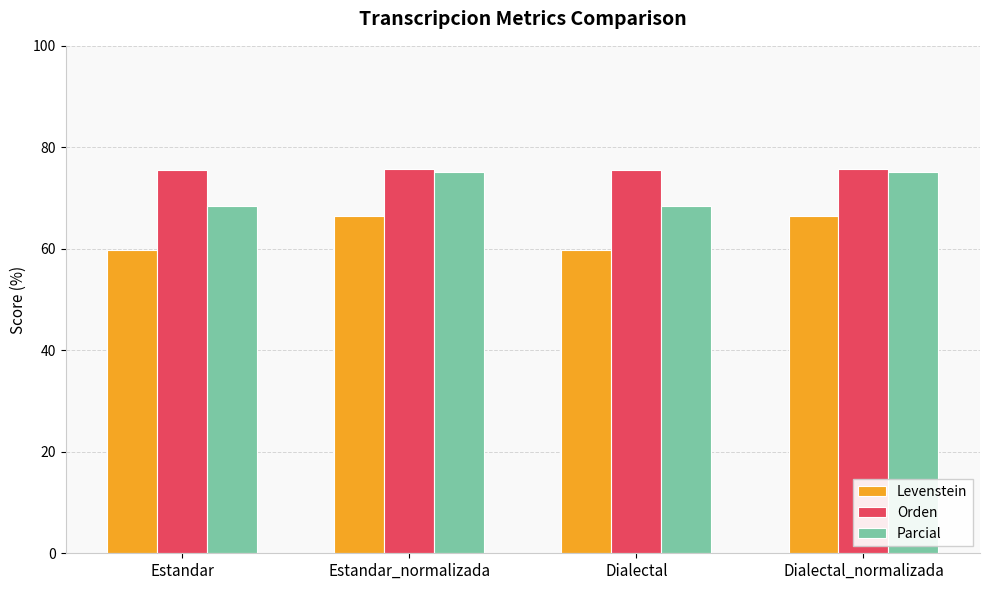

What is the highest value of the Orden series?

75.7